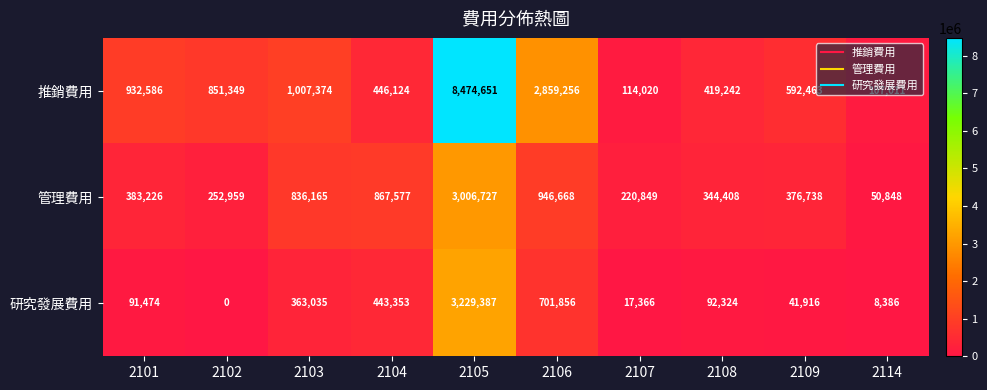

The value of 研究發展費用 at 2114 is 14597. True or false?

False